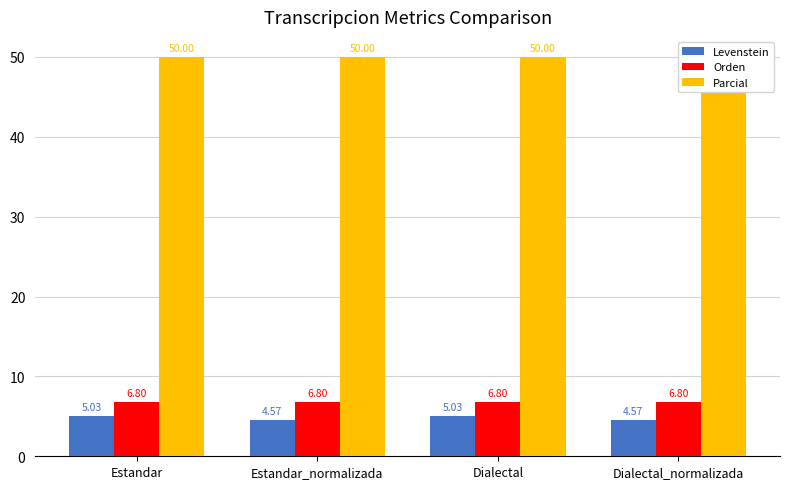

Which series changed the most between Estandar and Dialectal_normalizada?

Levenstein